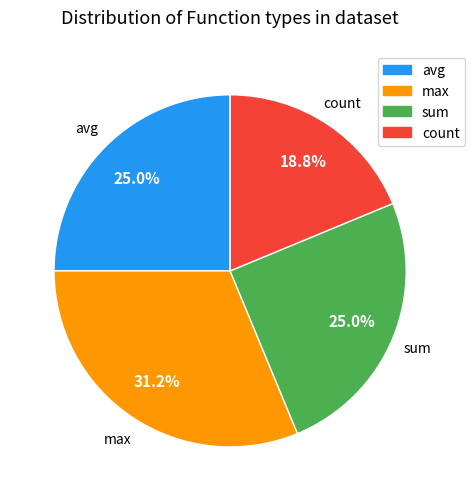

Does any single category account for the majority?

No